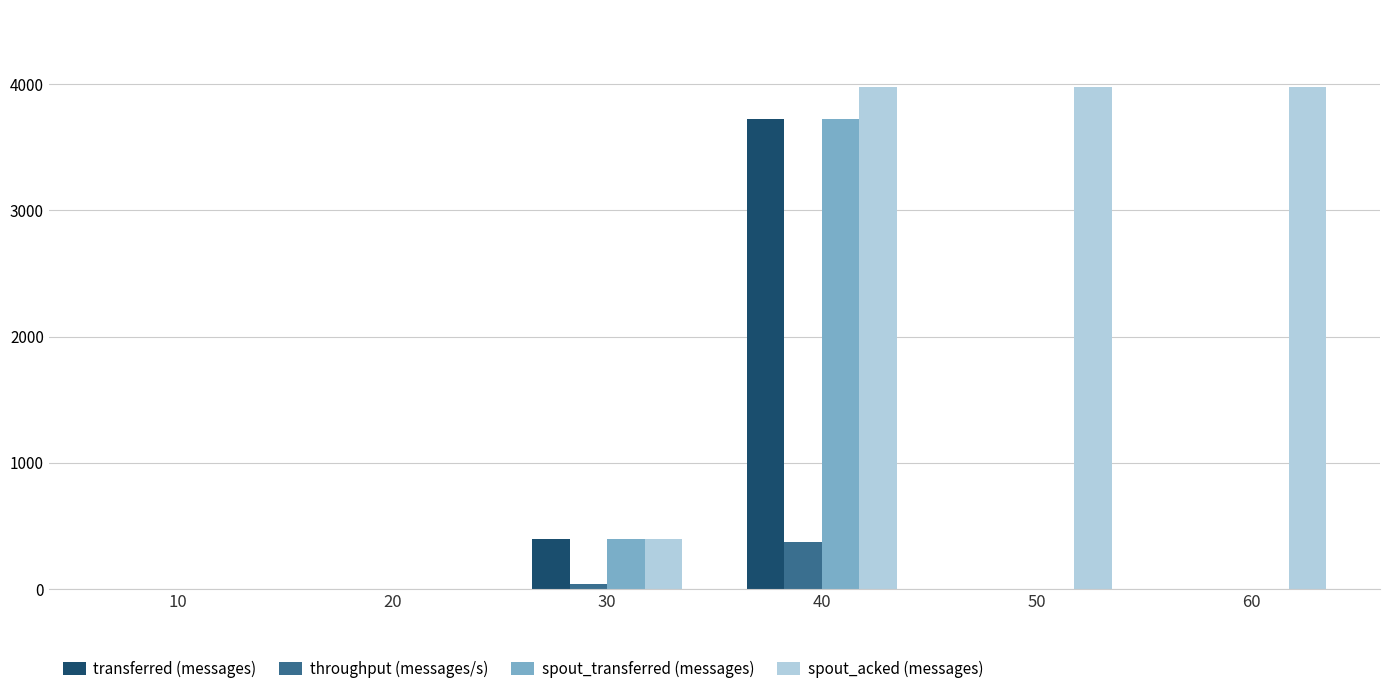

Which series has the largest total across all categories?

spout_acked (messages)